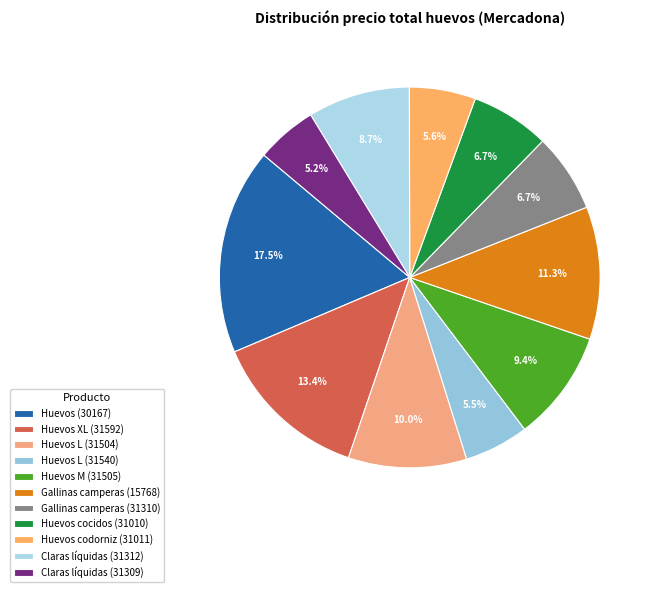

What percentage is the Huevos M (31505) slice, to the nearest percent?

9%